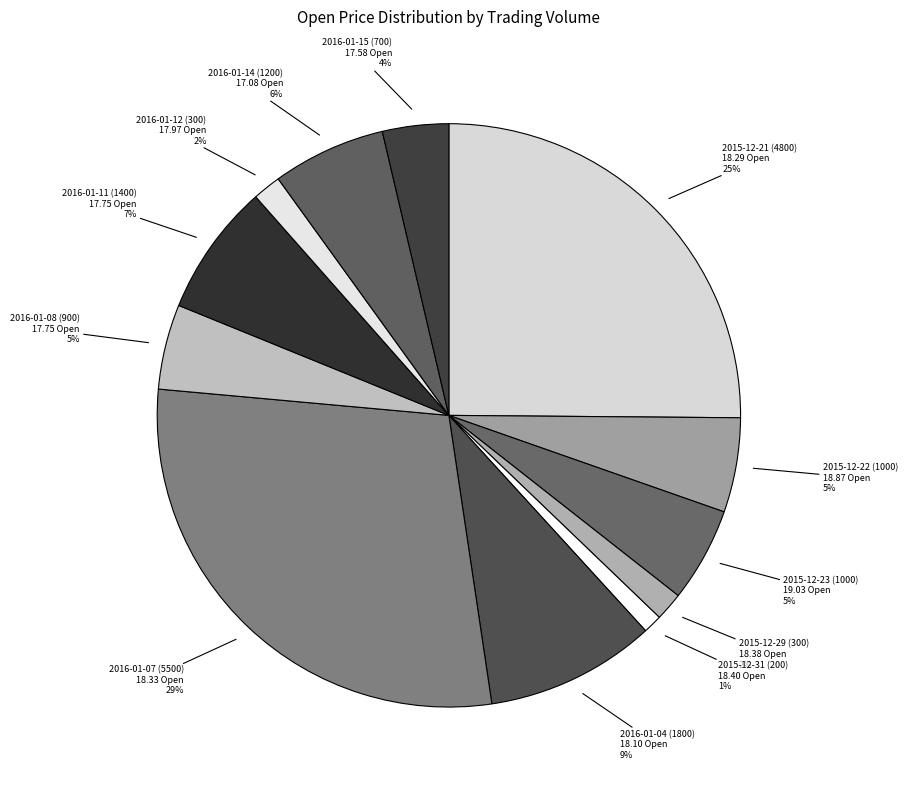

What percentage is the 2015-12-21 (4800) slice, to the nearest percent?

25%